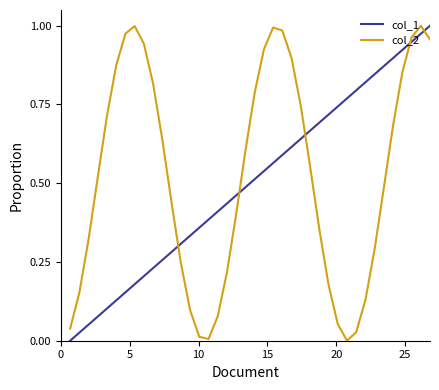

True or false: col_2 and col_1 cross at least once.

True